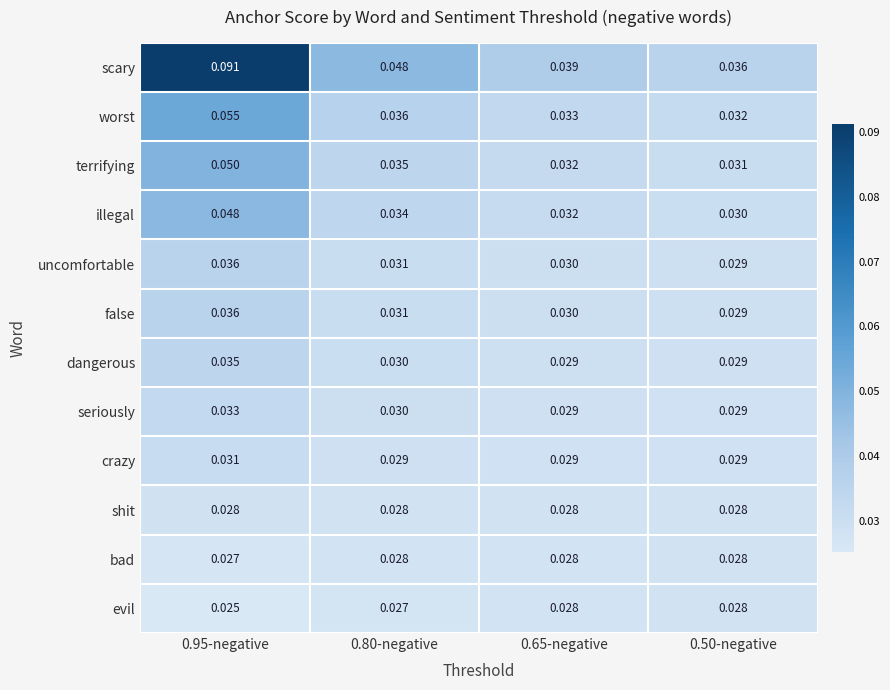

Which series changed the most between 0.95-negative and 0.80-negative?

scary